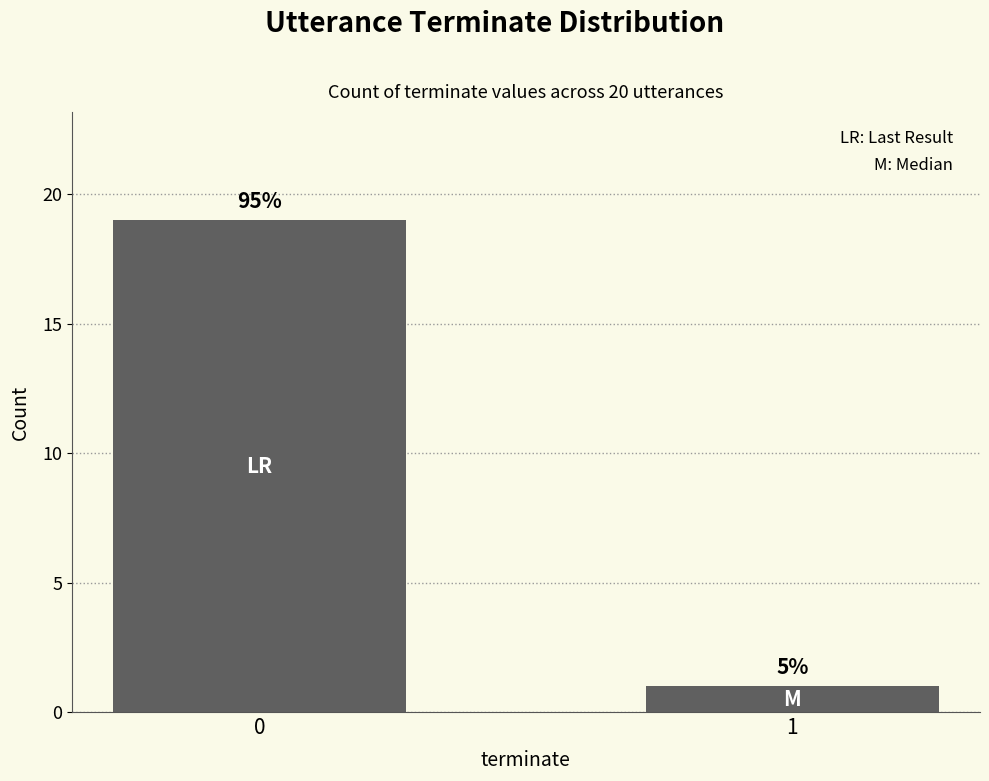

Are the bars horizontal?

No